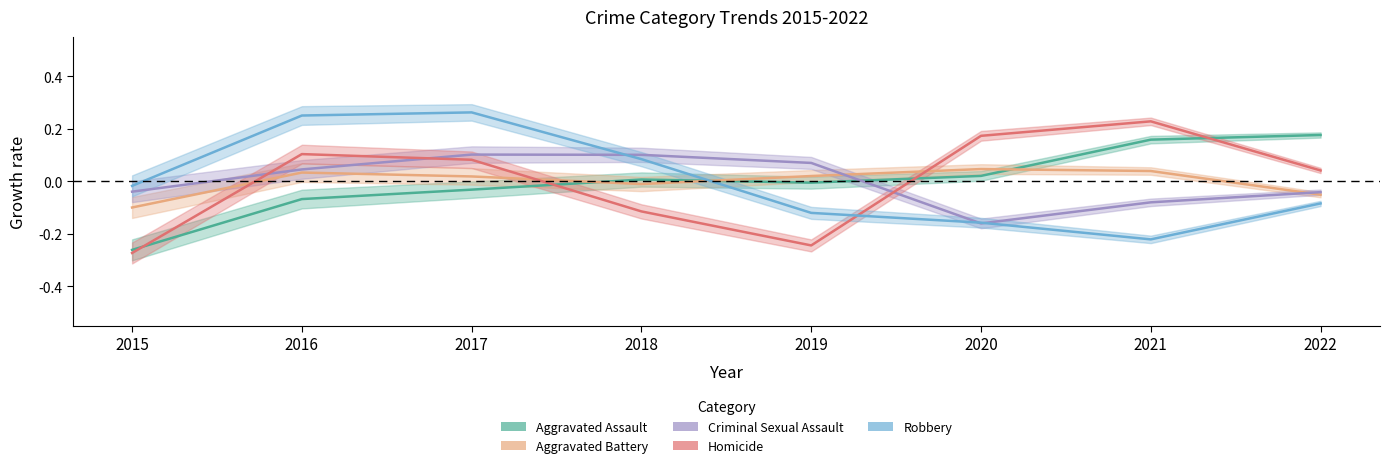

What is the sum of the Homicide values at 2016 and 2015?

-0.2